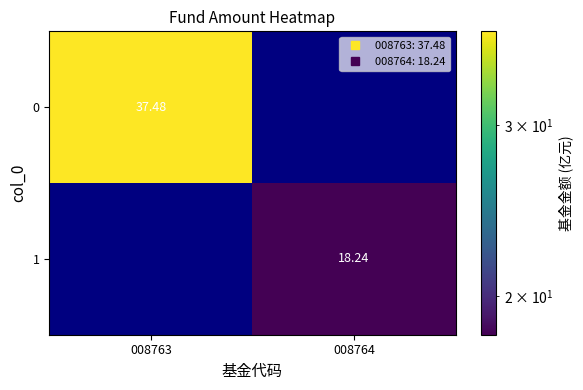

What is the sum of all 1 values?

18.2